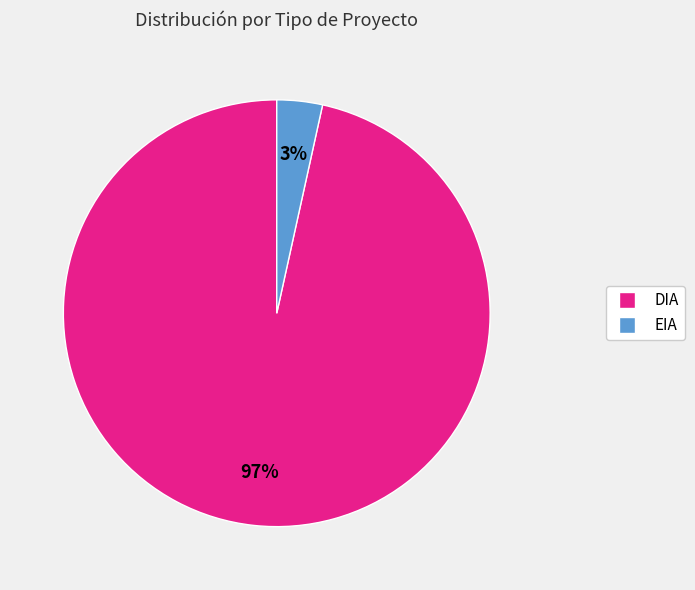

To the nearest percent, what percentage of the pie is DIA?

97%